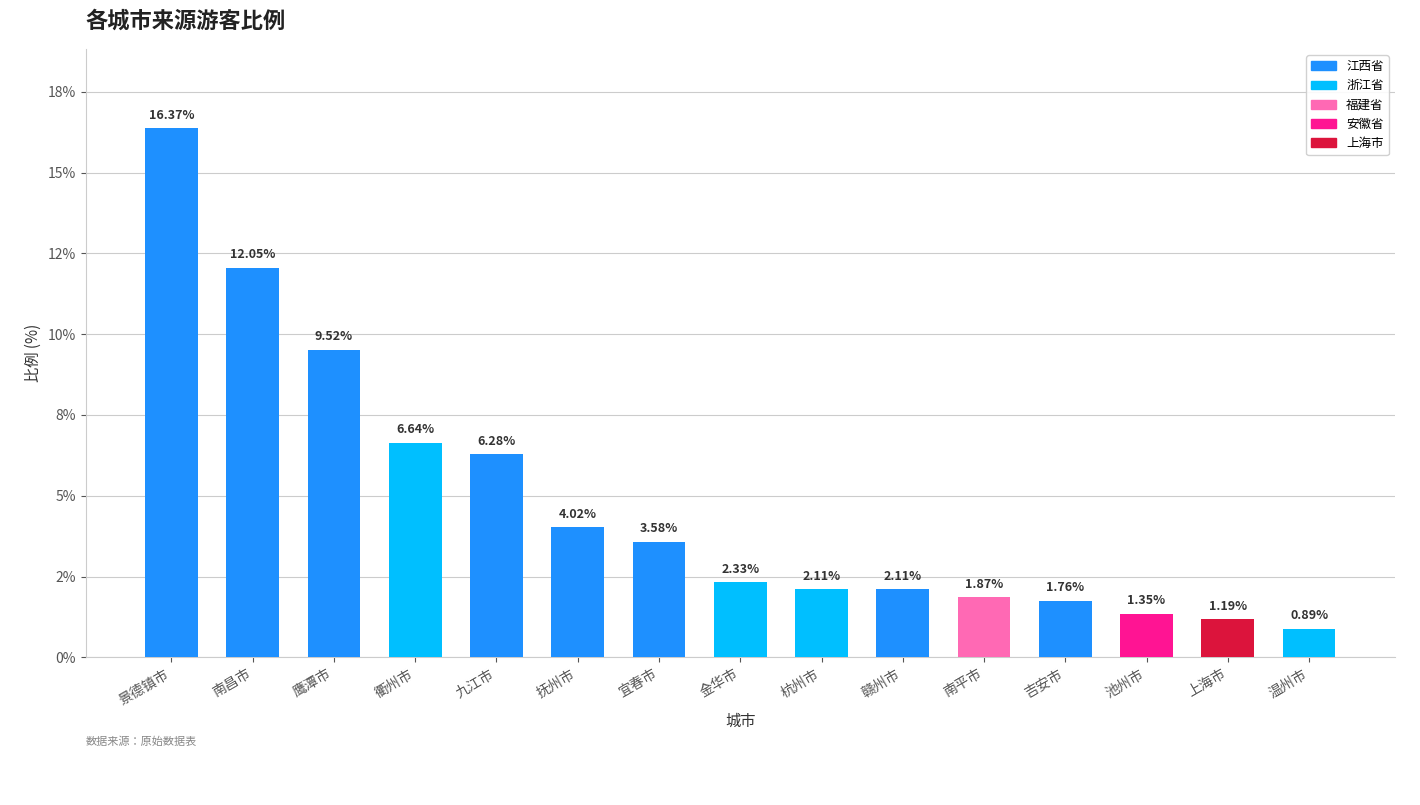

Between 池州市 and 南昌市, which is larger?

南昌市